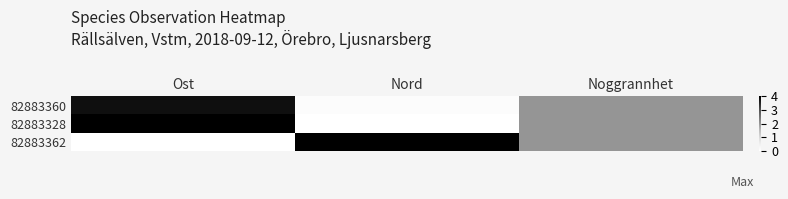

Which label corresponds to the smallest value in the chart?

Nord